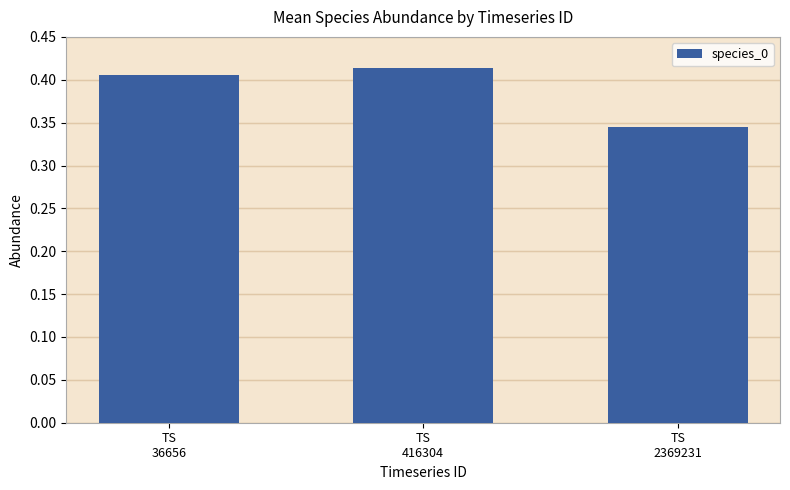

Rank the categories by value from lowest to highest.

TS
2369231, TS
36656, TS
416304